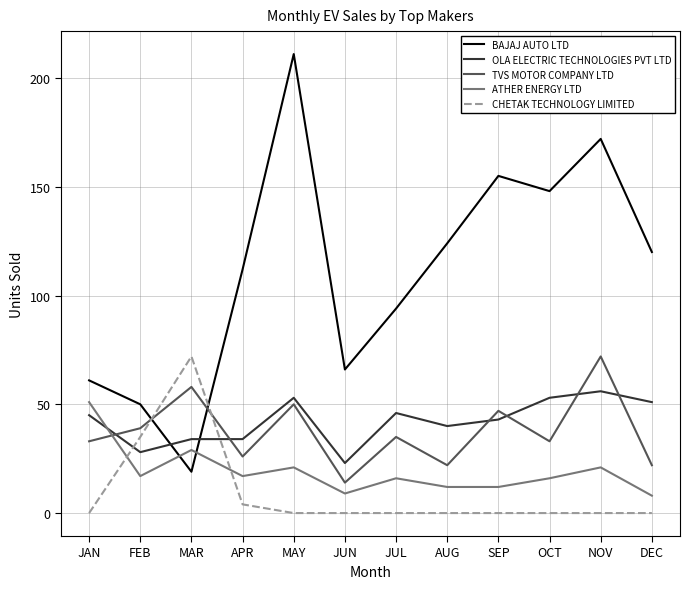

How many series are shown in this chart?

5